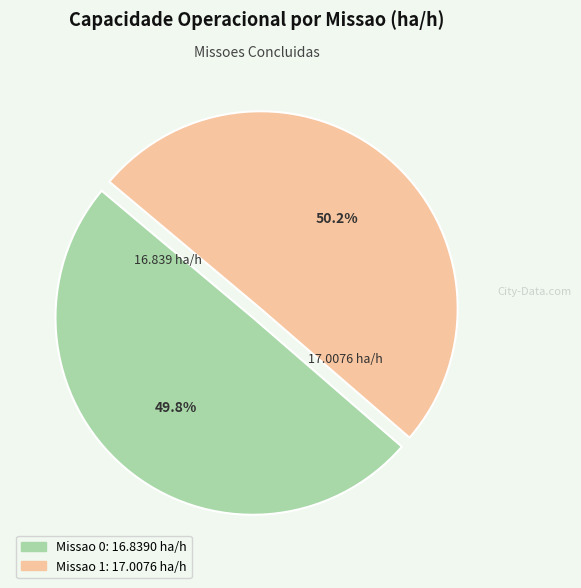

Is there any slice that represents more than half of the pie?

Yes